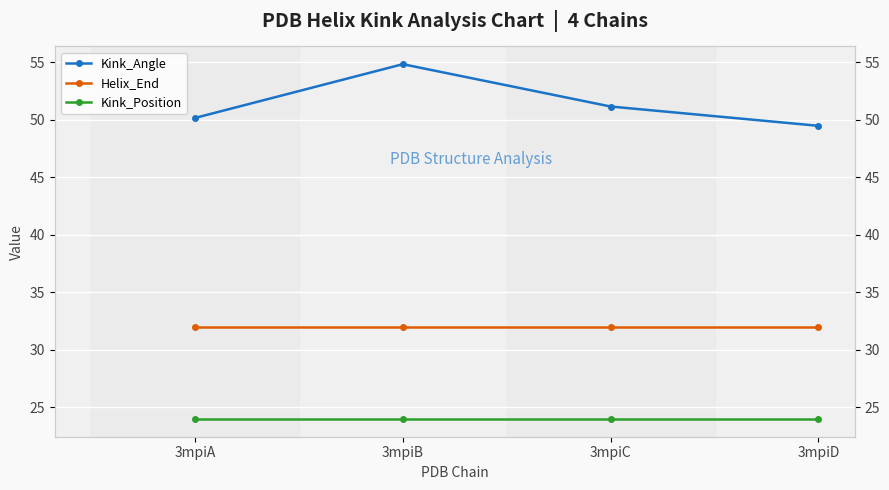

At which label does Kink_Position reach its minimum?

3mpiA